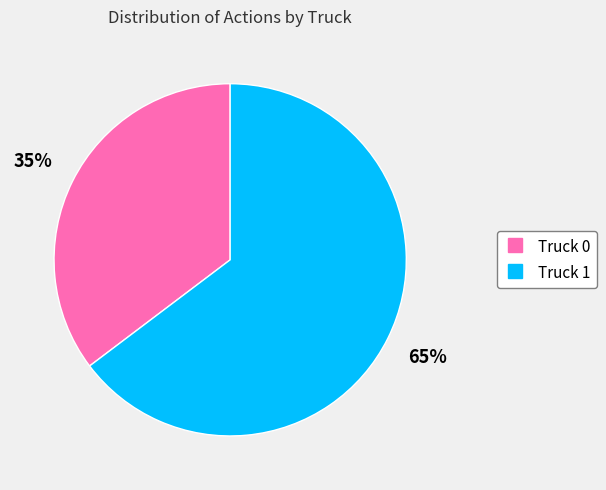

How many segments does this pie chart have?

2